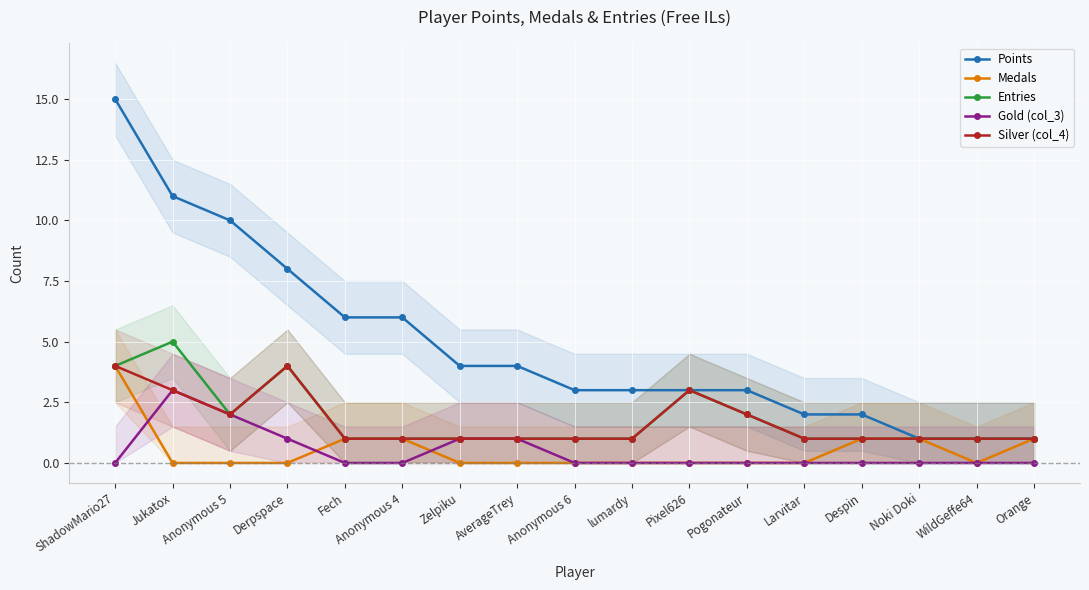

Which has a higher value, Pogonateur or lumardy?

Pogonateur